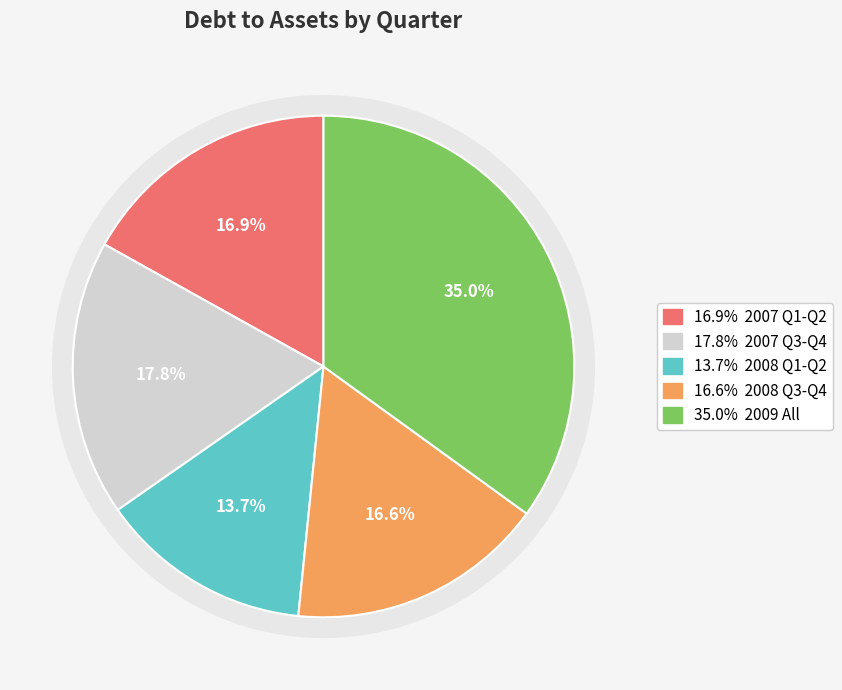

Is Q2 2008 the majority of the pie?

No